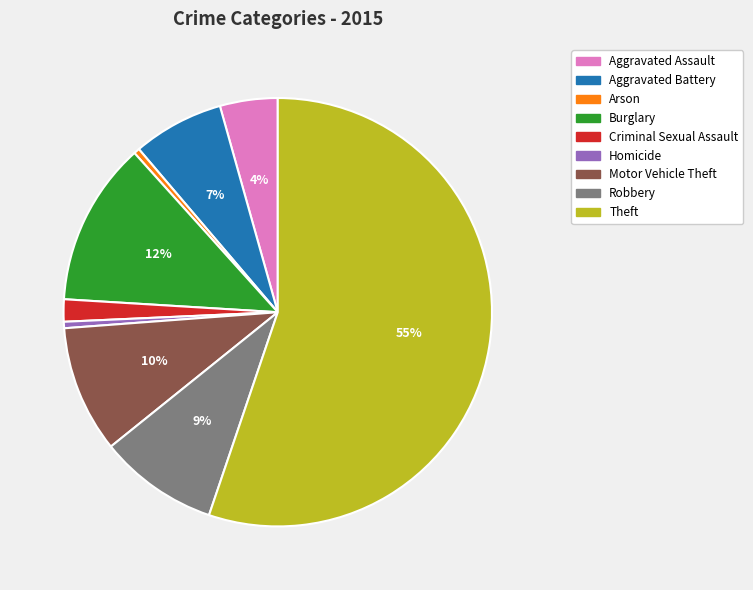

The Aggravated Assault slice represents 4% of the pie. True or false?

True